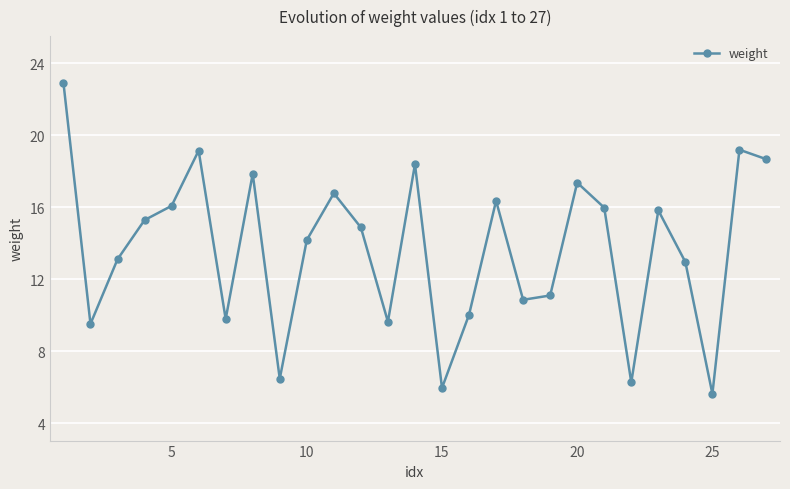

How many points are lower than both their immediate neighbors (excluding endpoints)?

8